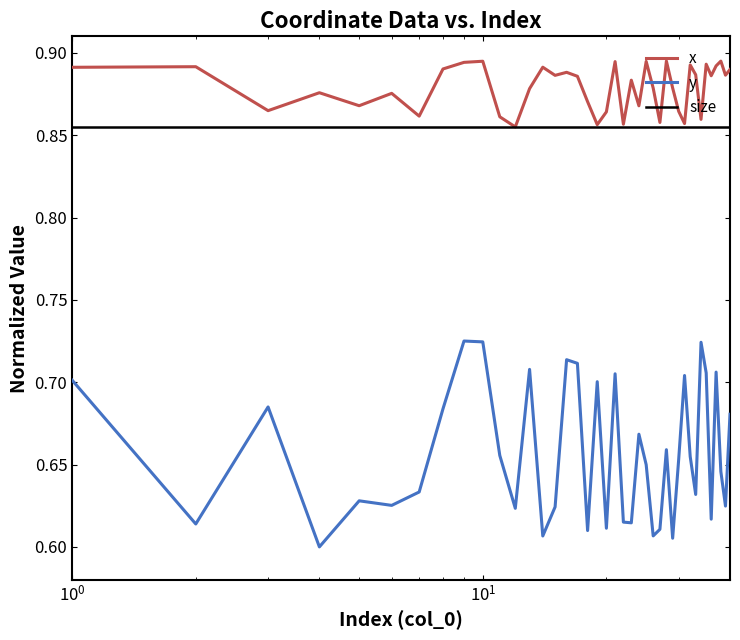

True or false: x and y cross at least once.

False